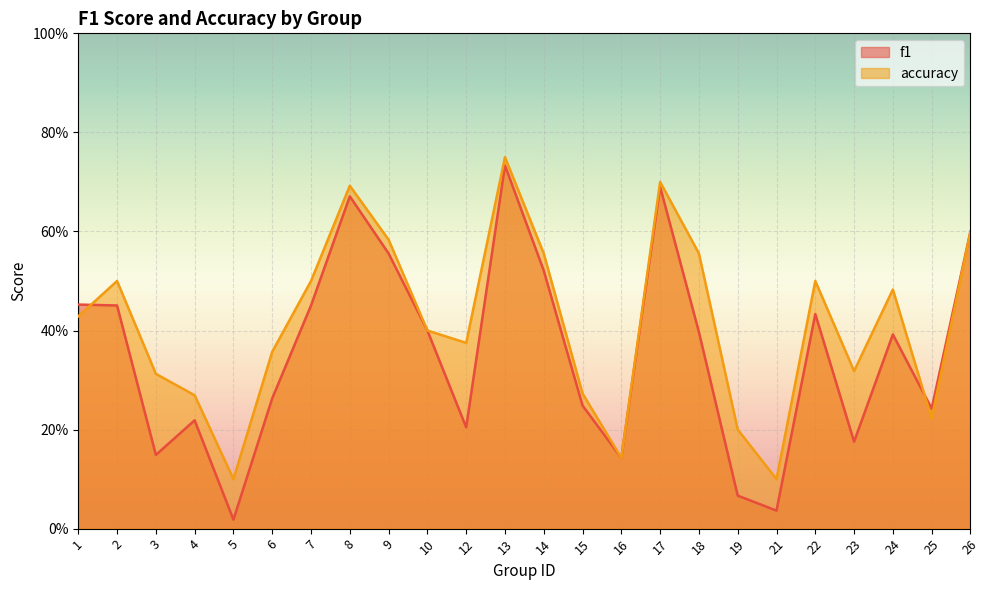

Which series changed the most between 1 and 2?

accuracy